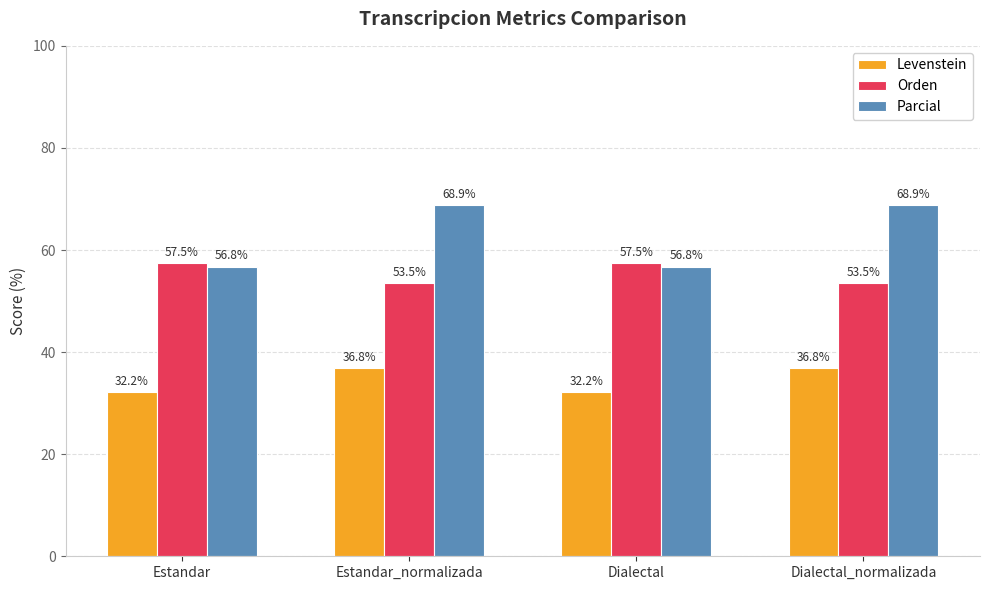

Is it true that Parcial equals 56.8 at Dialectal?

True